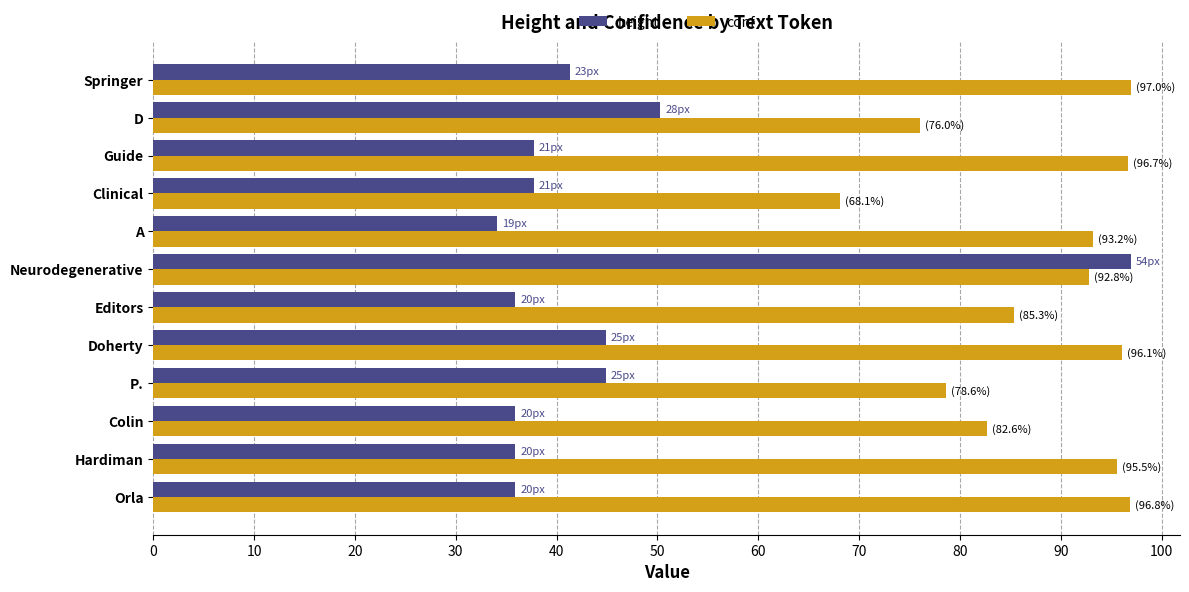

Is the value of conf at Colin greater than the value of height at Hardiman?

Yes